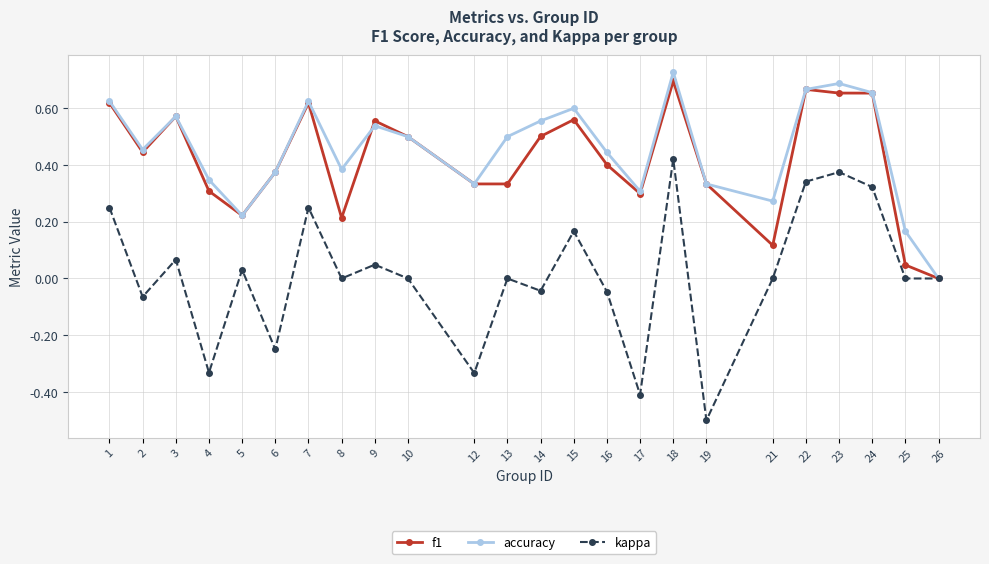

At which category does f1 reach its first local peak?

3